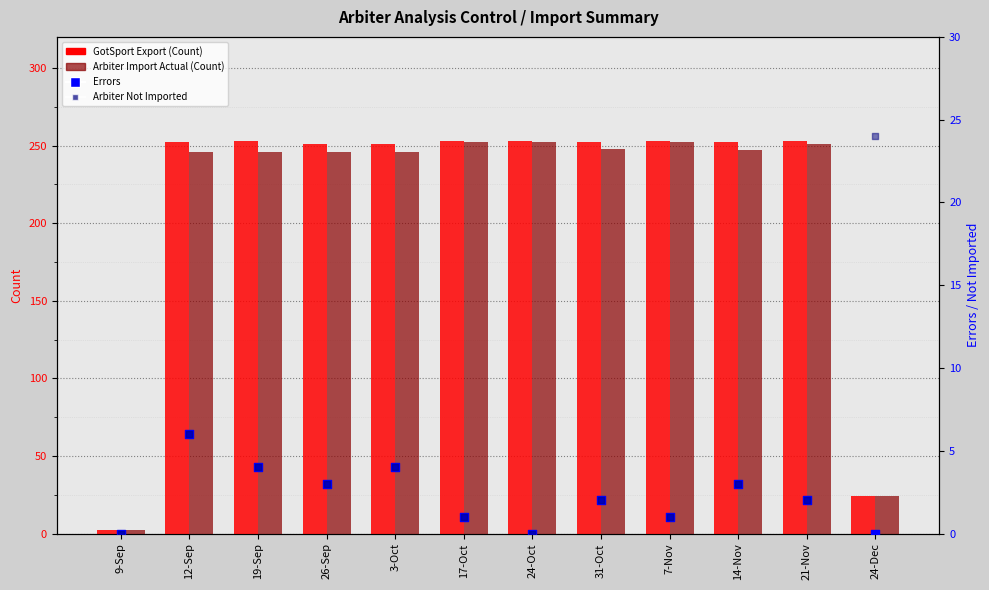

Which series reaches the minimum Y coordinate?

Errors (blue square)